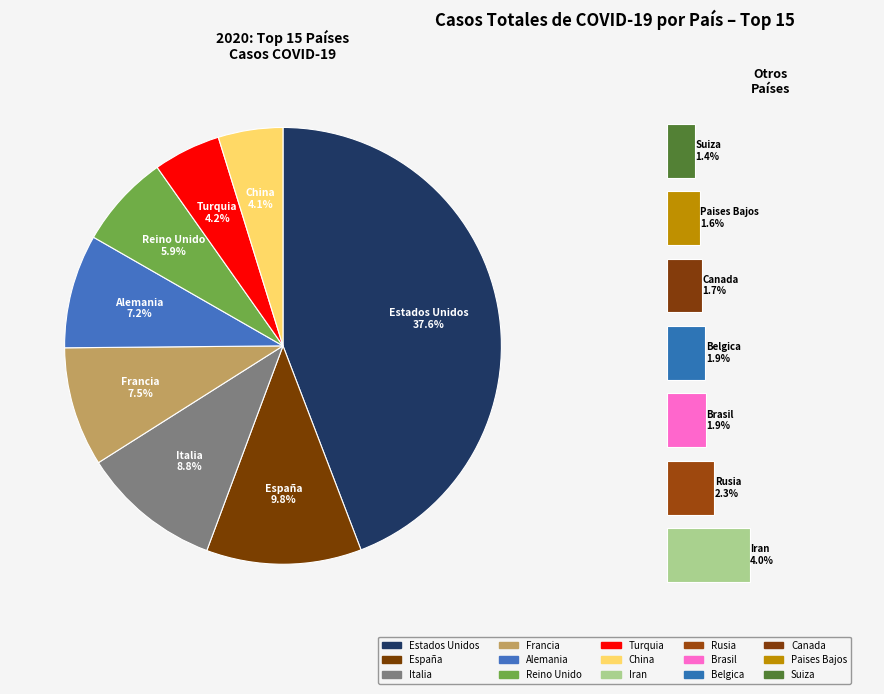

What percentage is the Belgica slice, to the nearest percent?

2%